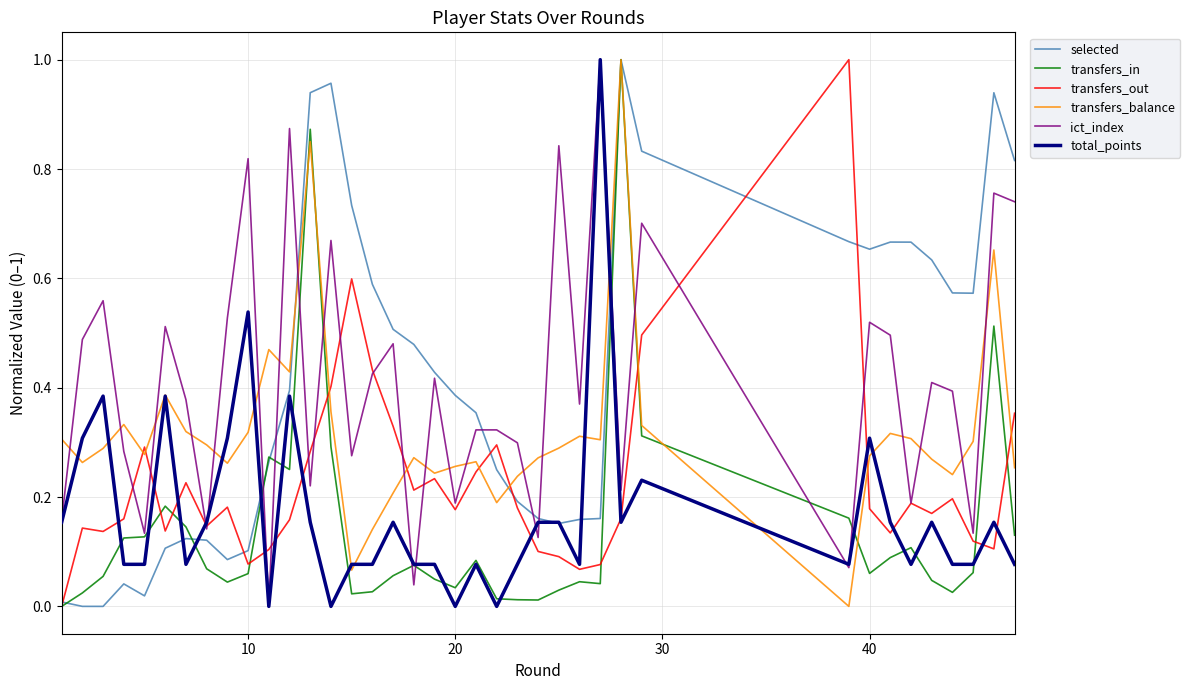

True or false: ict_index and transfers_balance cross at least once.

True